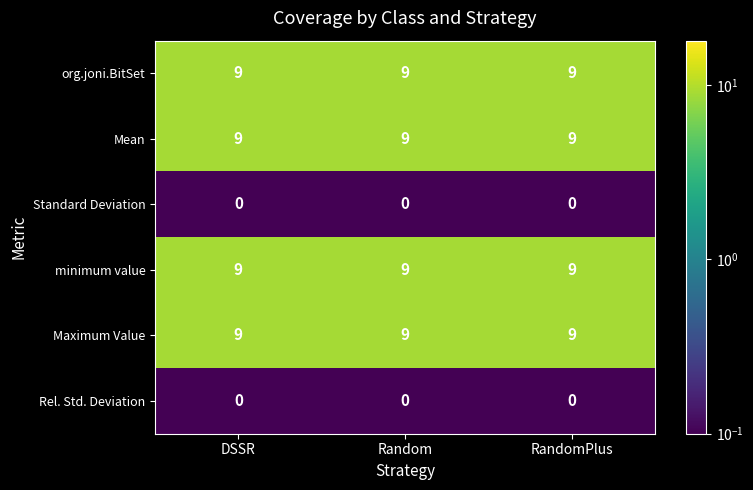

What is the sum of all org.joni.BitSet values?

27